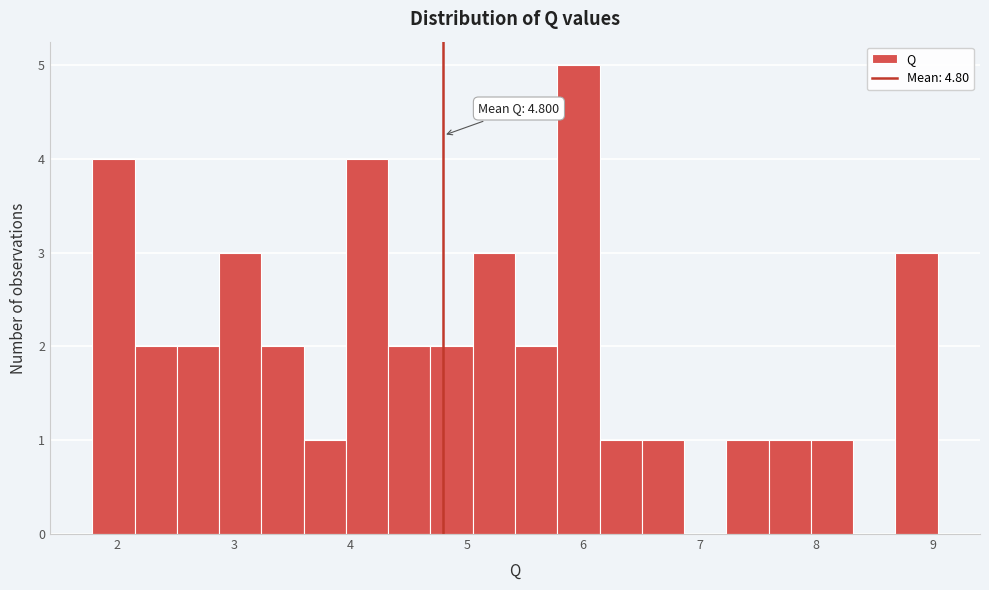

Around what value on the x-axis is the tallest bar? Give the approximate position of its centre, as read against the axis.

6.0